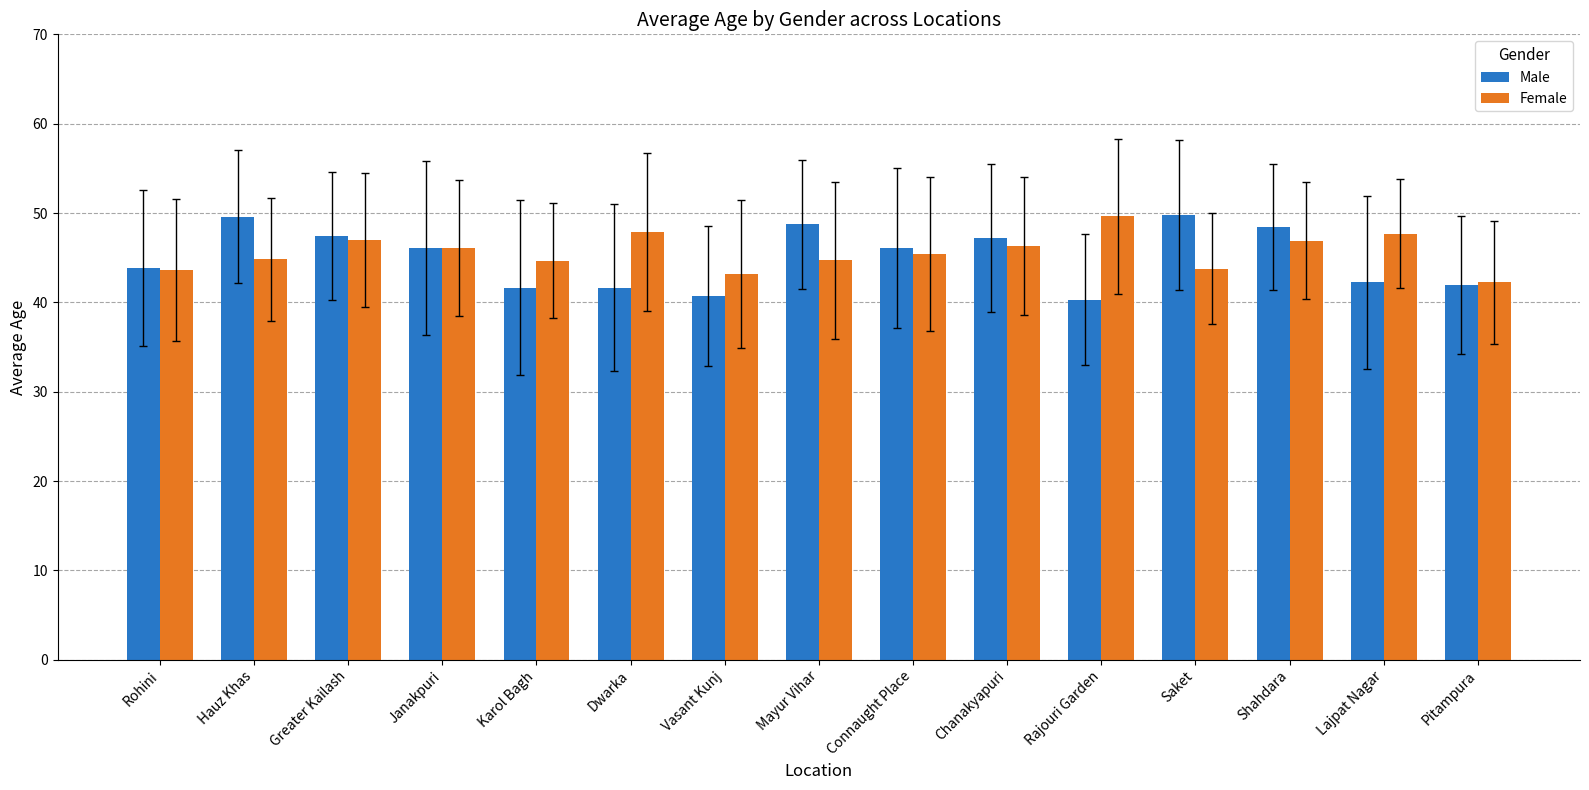

Does the chart contain stacked bars?

No